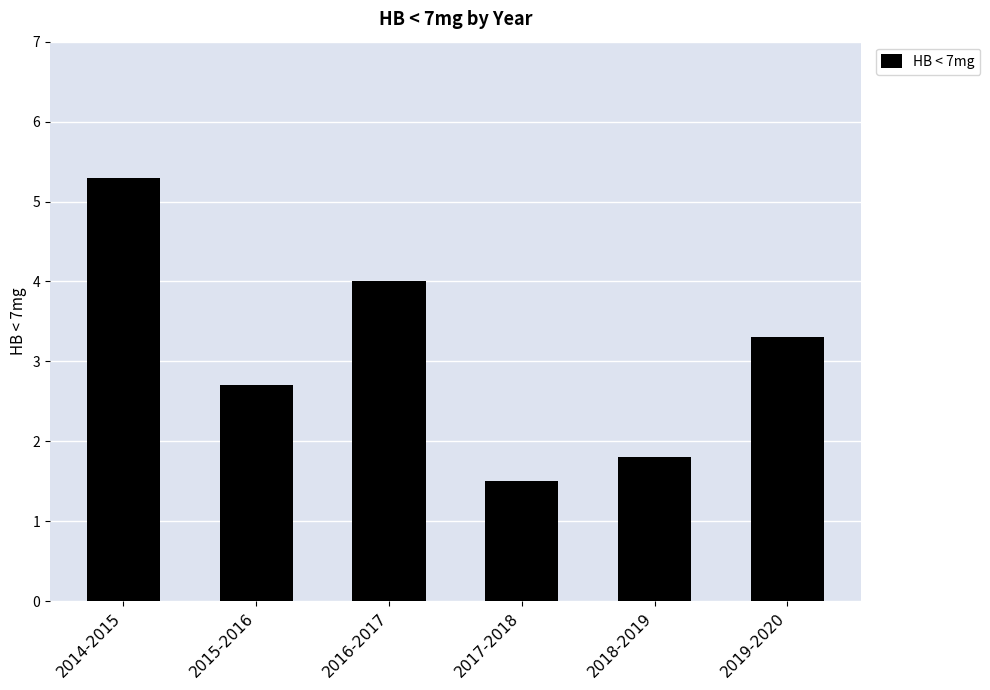

What is the change in value from 2017-2018 to 2018-2019?

+0.3